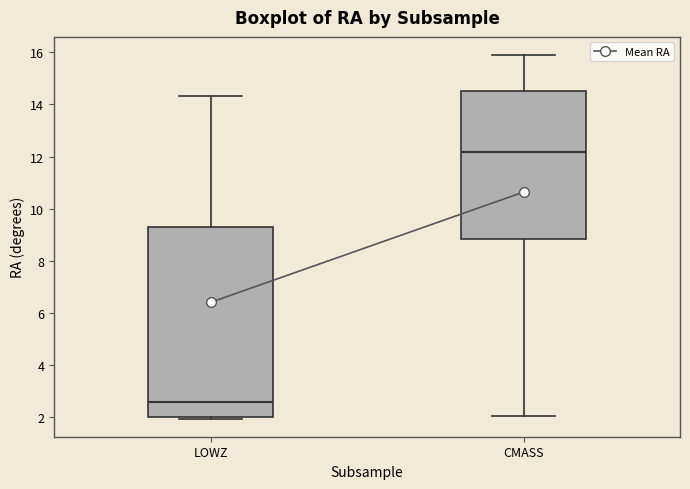

Which box is the tallest, from its lower edge to its upper edge?

LOWZ